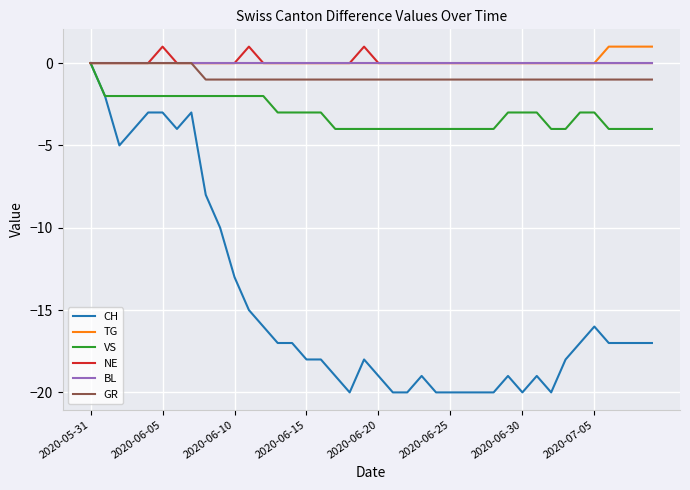

How many TG values are between 0 and 1?

40